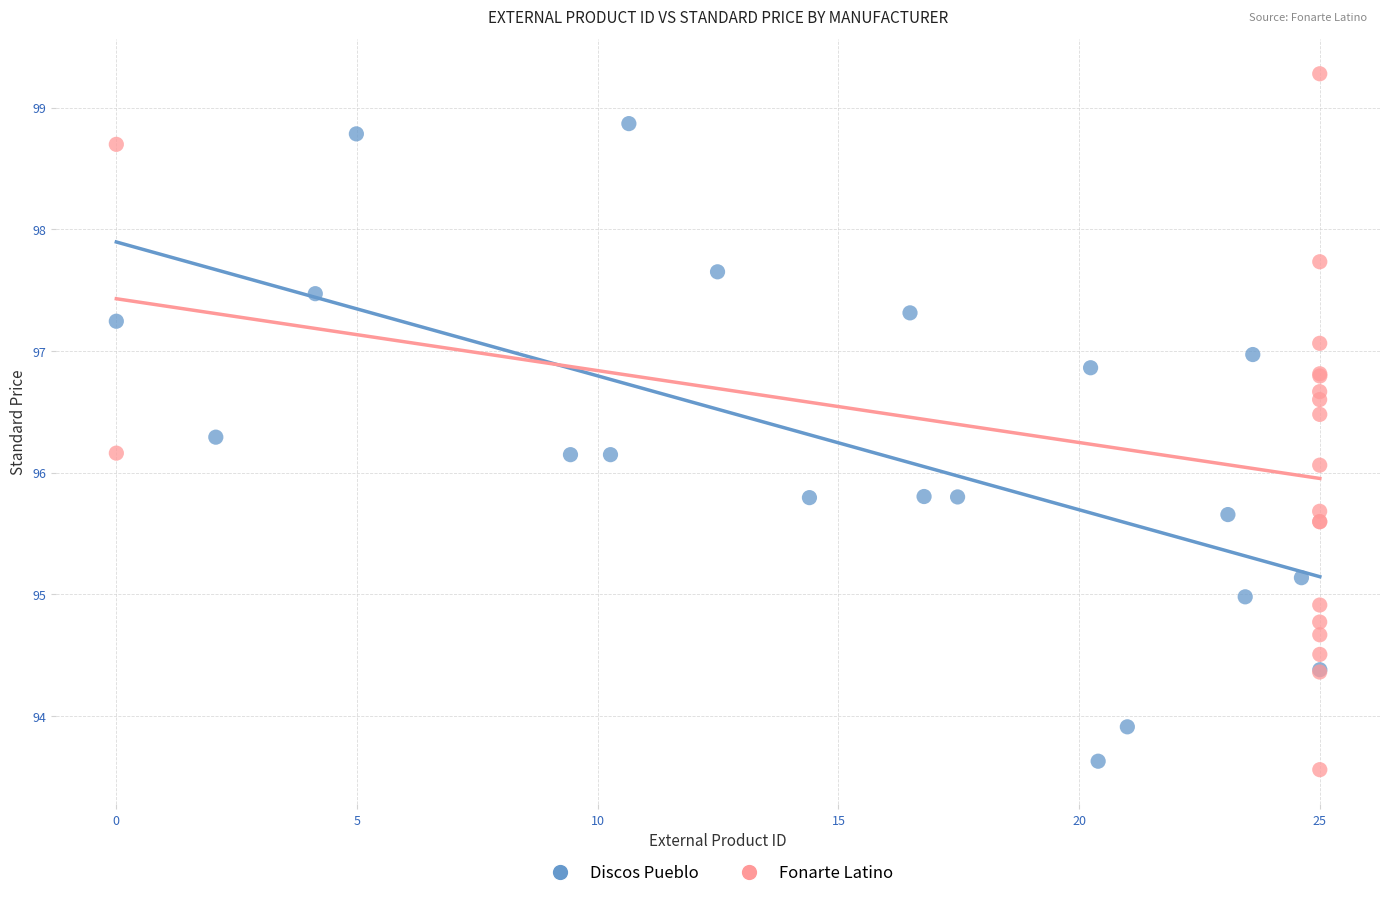

Which series reaches the maximum Y coordinate?

Fonarte Latino